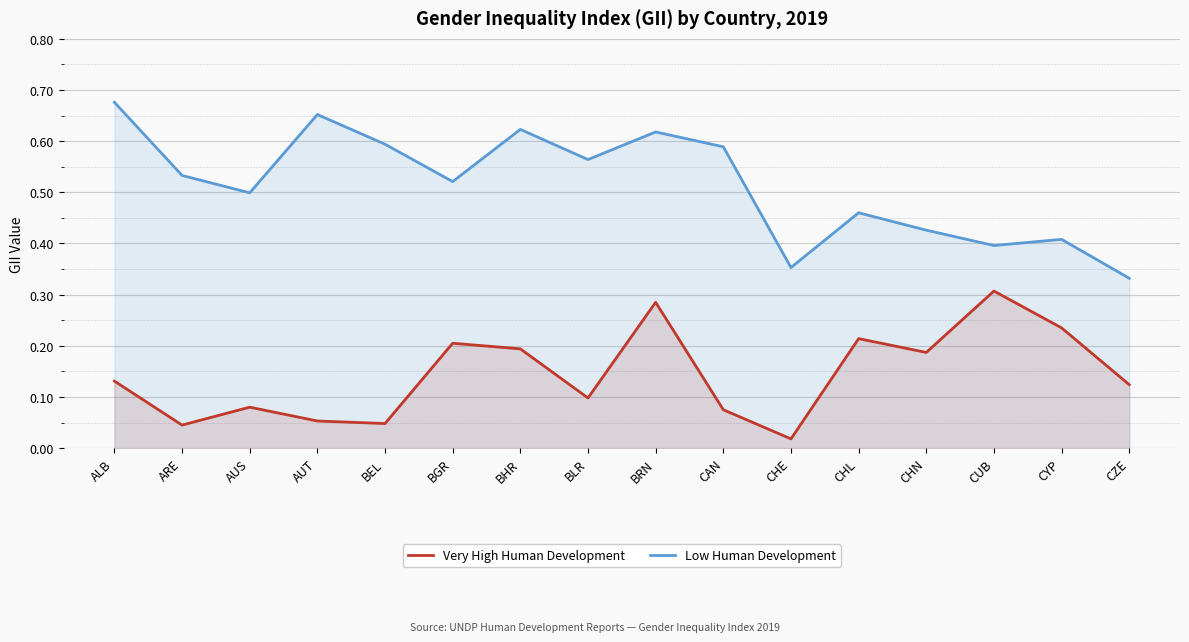

What is the label of the 2nd point from the right?

CYP